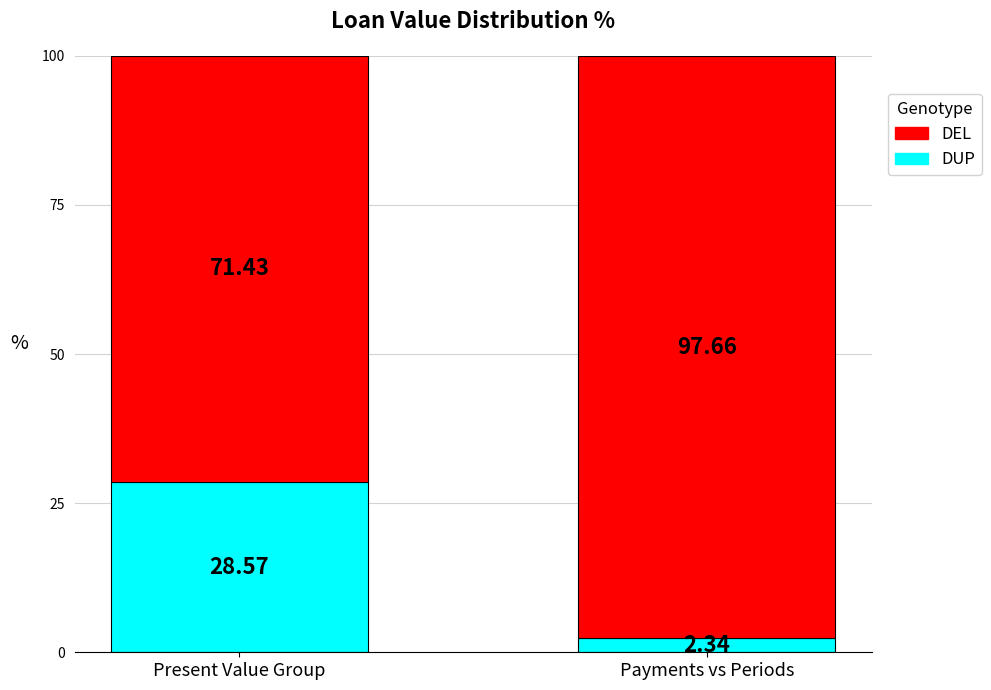

What is the difference between the maximum and minimum values in the DUP series?

26.2